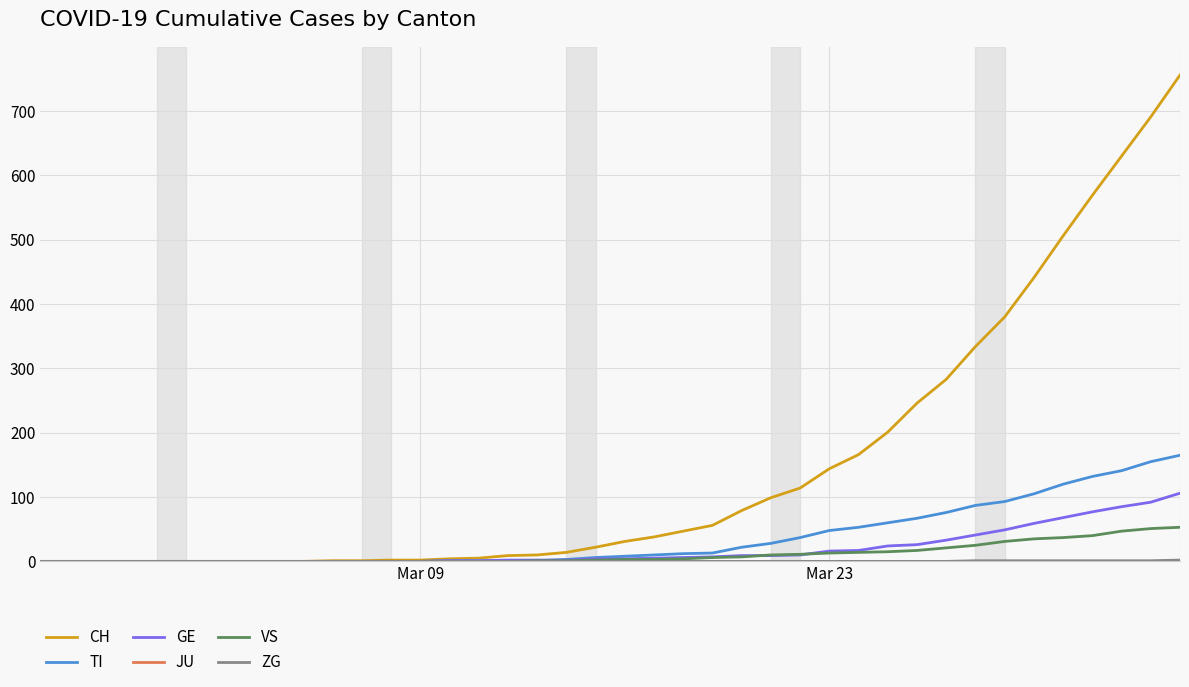

How many series are shown in this chart?

6